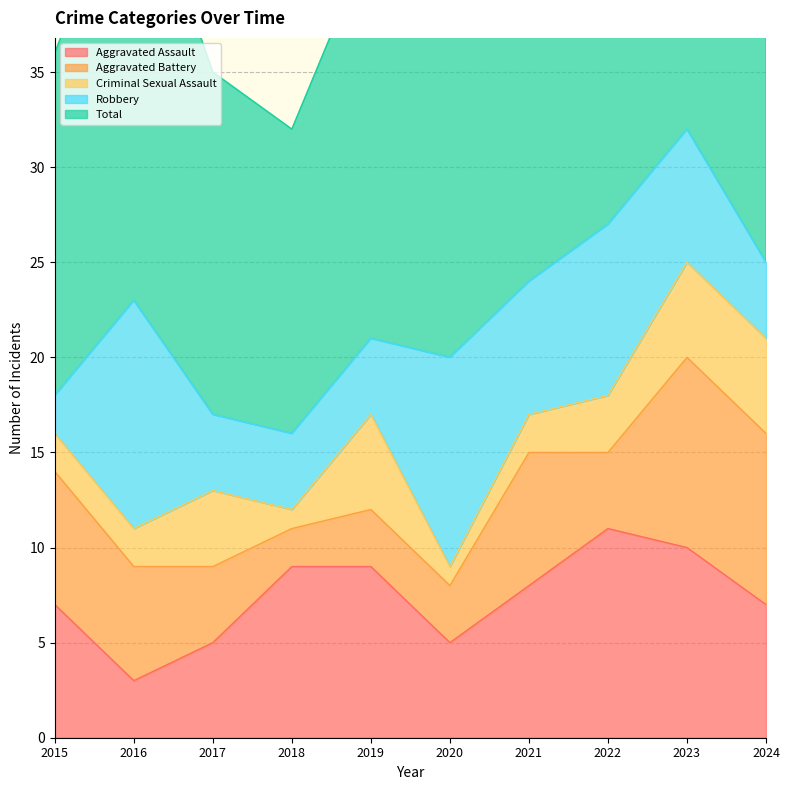

Is the value of Criminal Sexual Assault at 2017 greater than the value of Aggravated Battery at 2017?

No